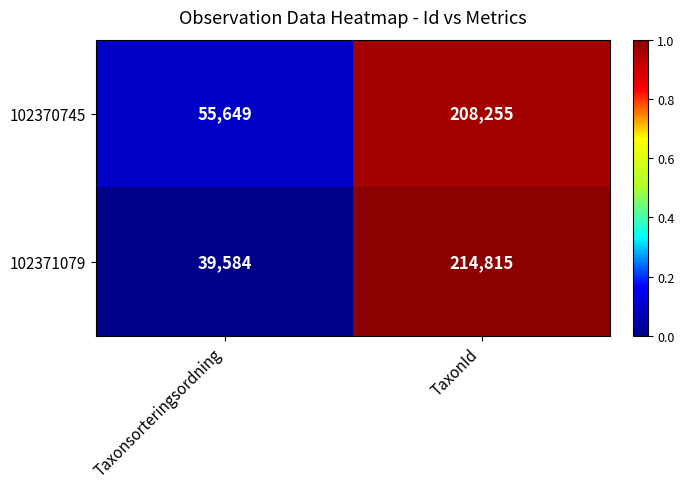

Which series has the largest total across all categories?

102370745